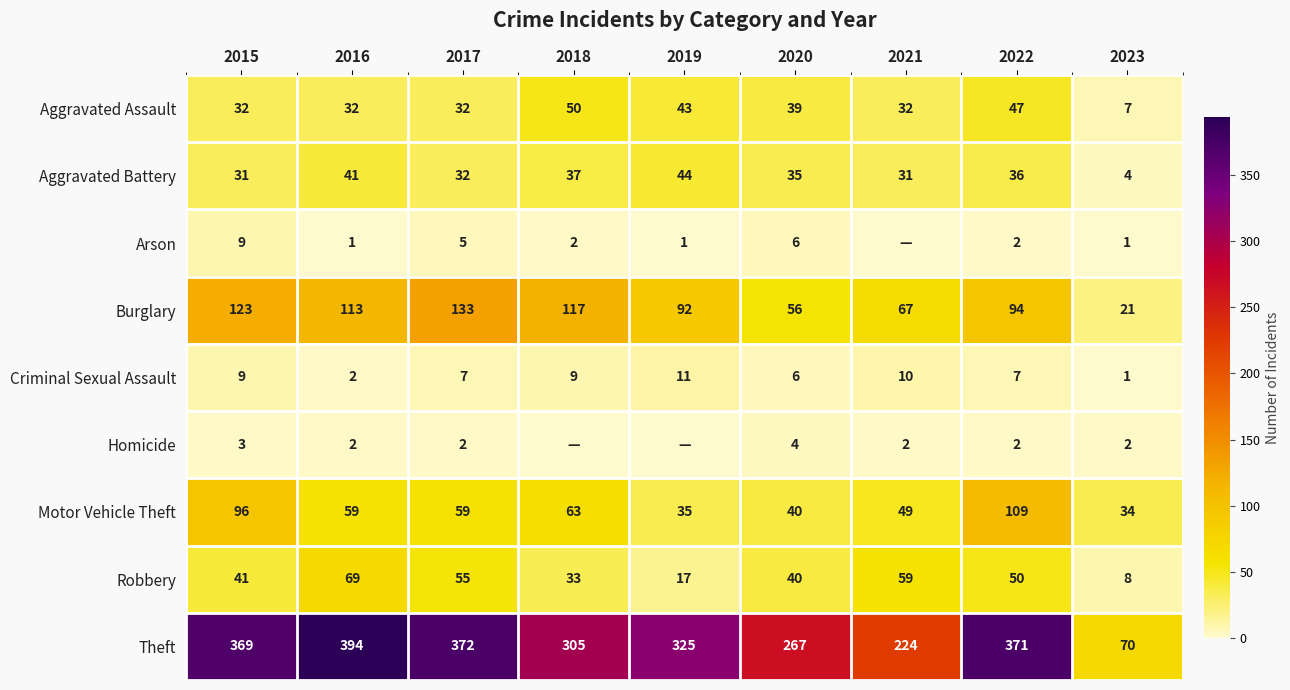

At which category is the sum across all series the highest?

2022